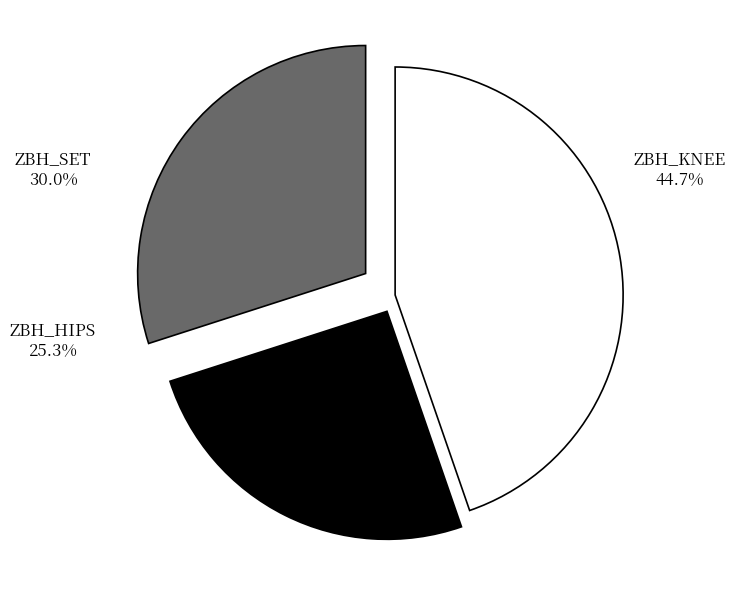

Do ZBH_KNEE and ZBH_SET together represent more than half of the pie?

Yes